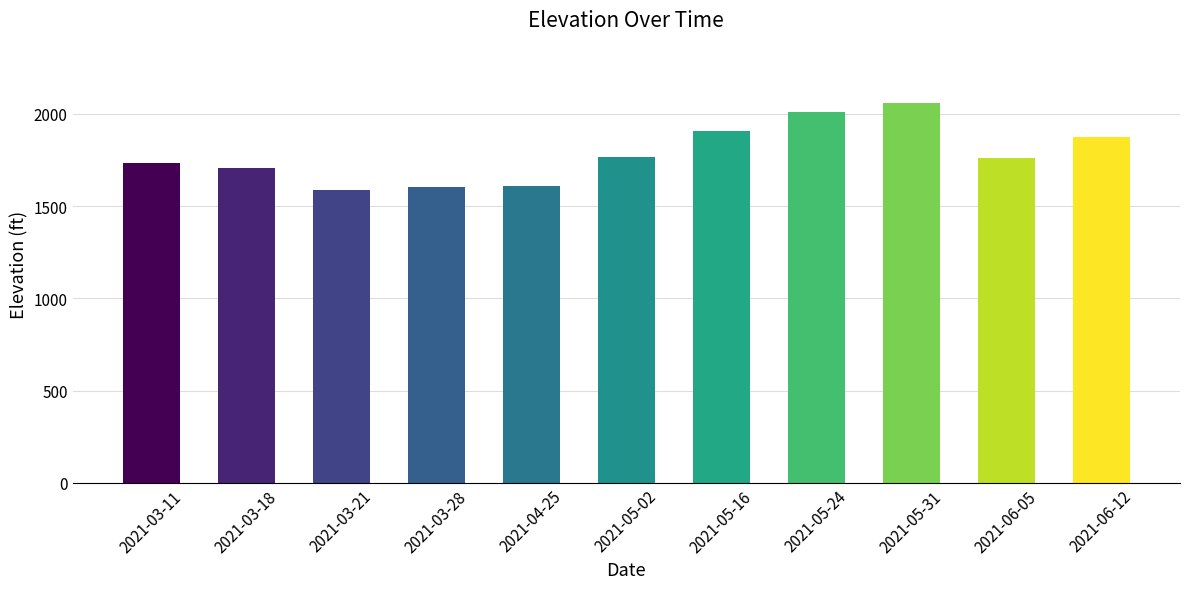

What is the change in value from 2021-03-21 to 2021-05-31?

+475.8